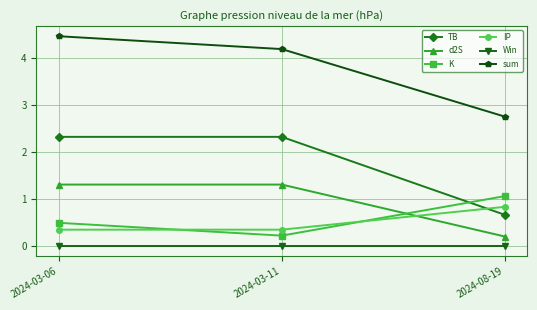

Where does the TB series first go above 2?

2024-03-06